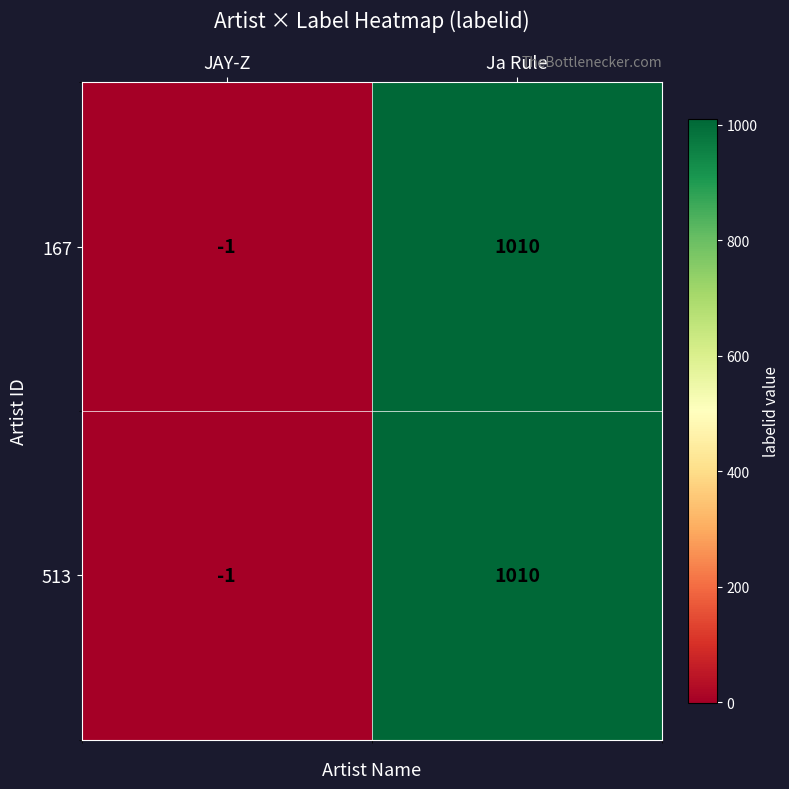

The 167 series shows 1010 at Ja Rule. True or false?

True